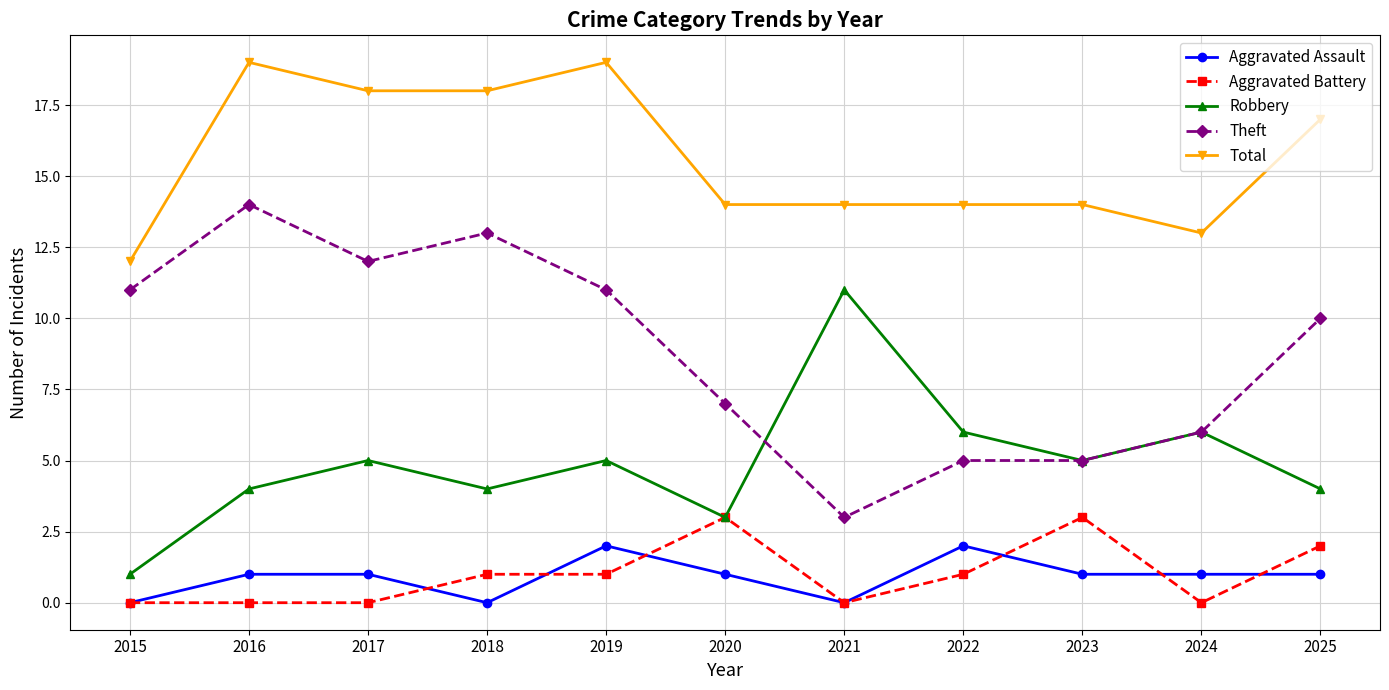

At which label does Theft reach its minimum?

2021